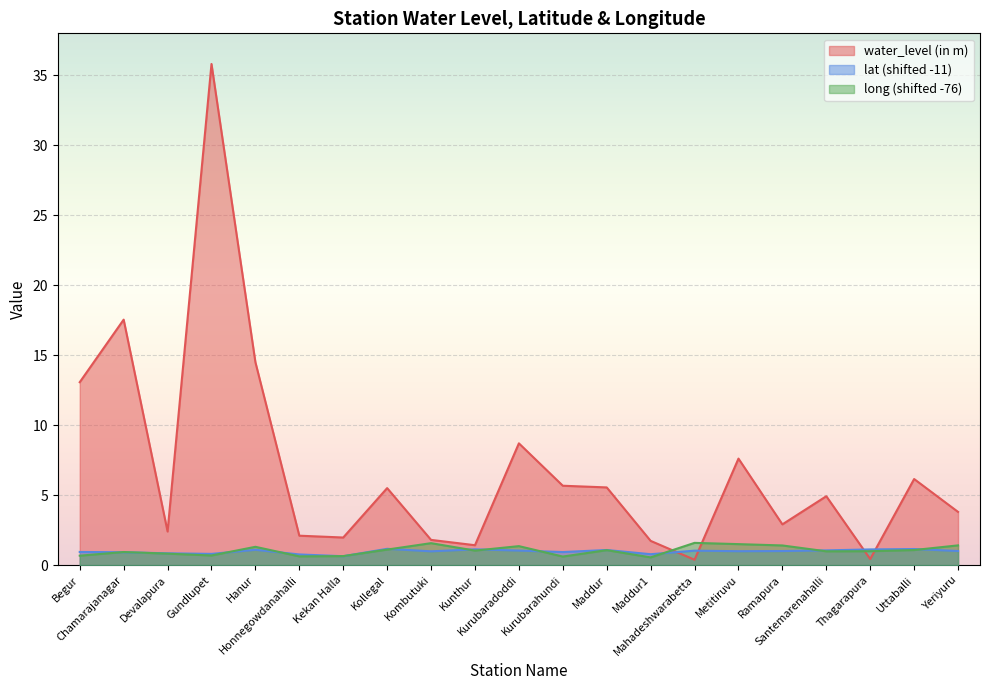

True or false: water_level (in m) has a value of 0.3 at Mahadeshwarabetta.

False